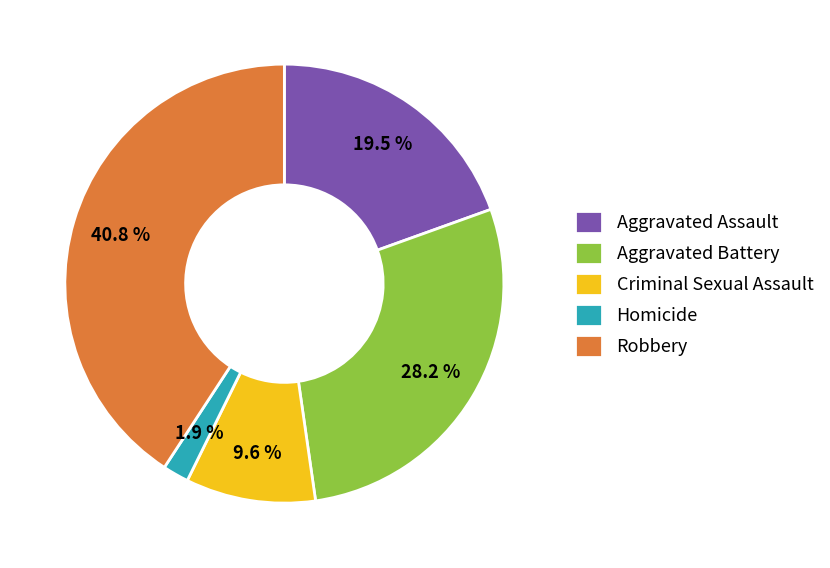

What percentage is NOT represented by Aggravated Battery?

71.8%